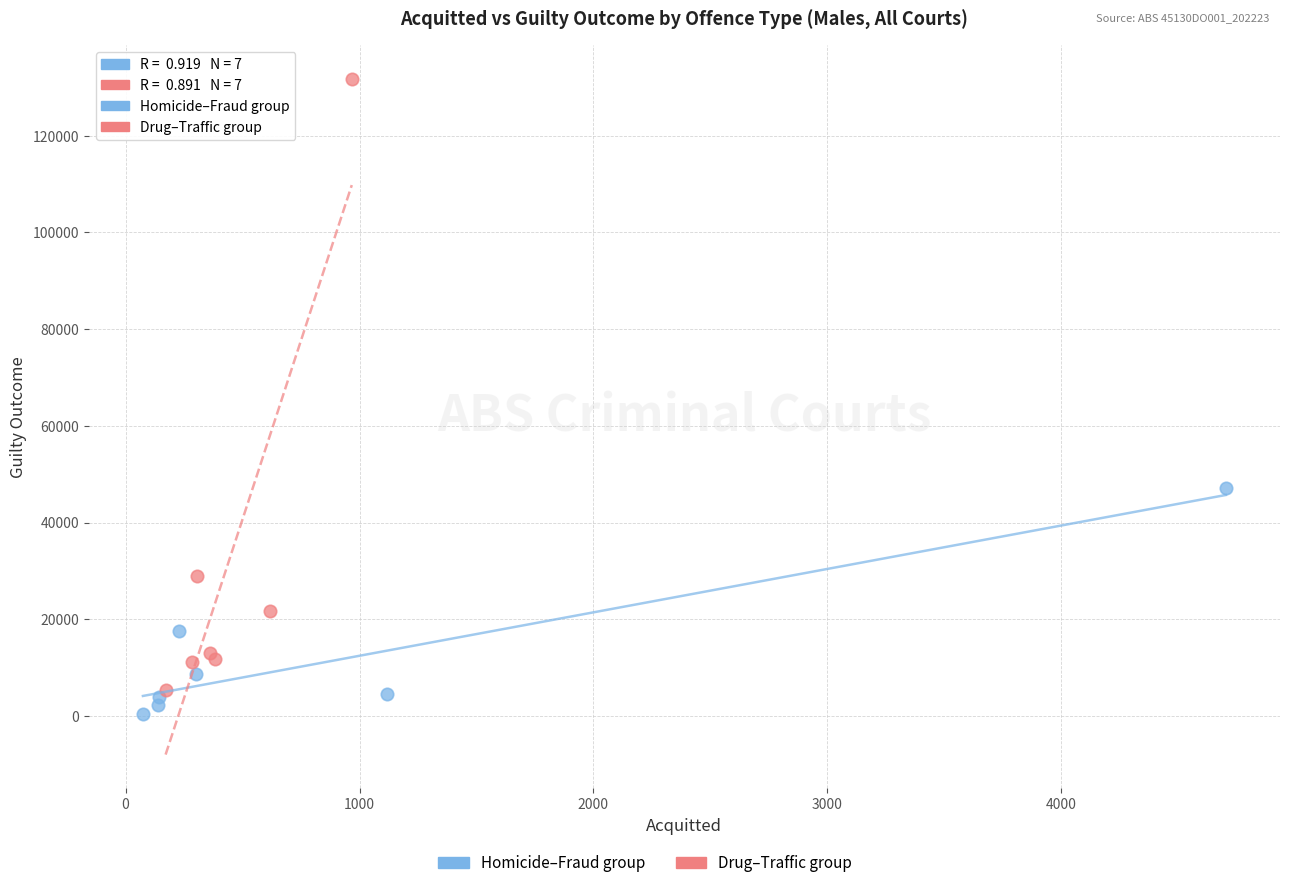

Which series contains the highest Y value?

Drug–Traffic group